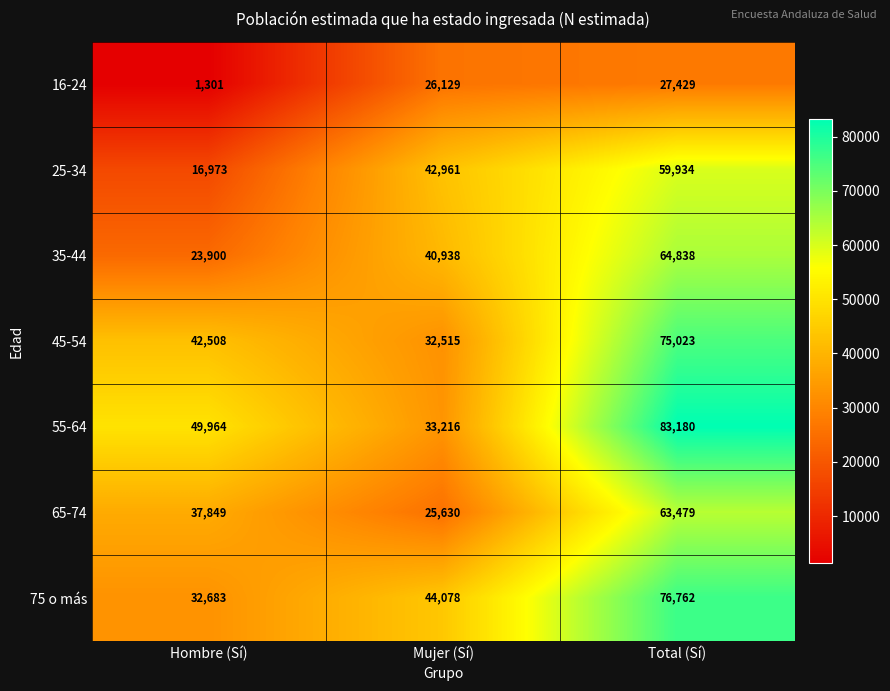

The 75 o más series shows 47240 at Hombre (Sí). True or false?

False